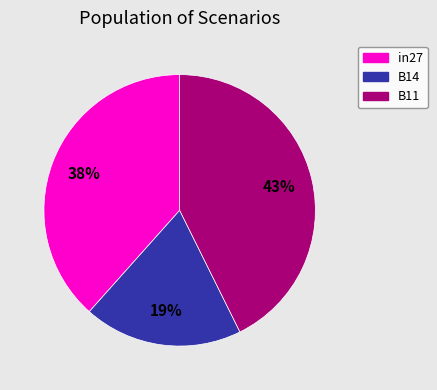

Is there a majority slice in this chart?

No